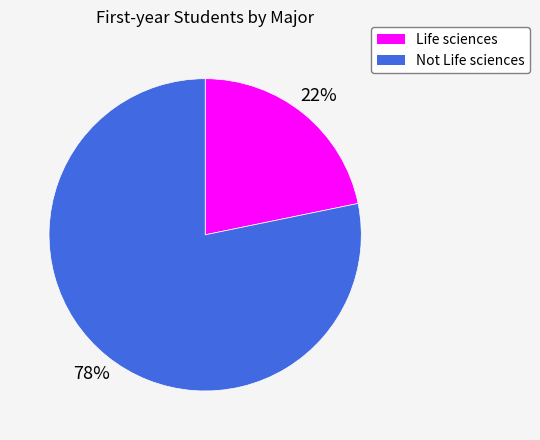

What percentage is the Life sciences slice, to the nearest percent?

22%